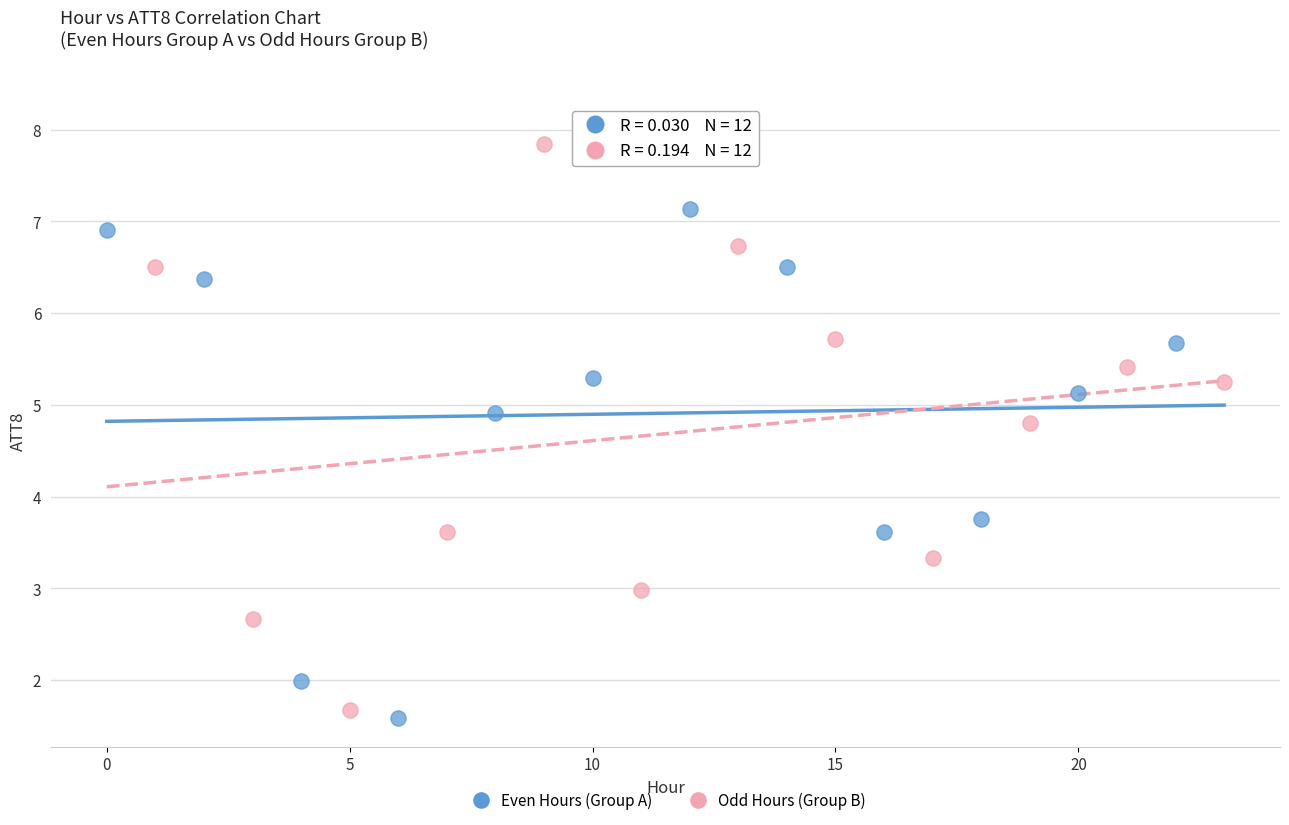

Which series has the widest spread of Y values?

Odd Hours (Group B)